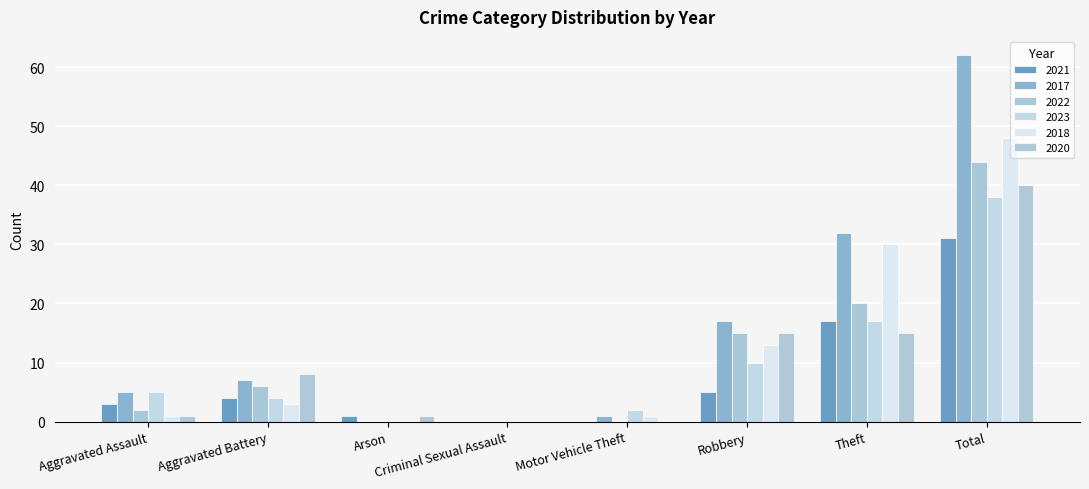

What is the label of the 2nd bar from the left?

Aggravated Battery